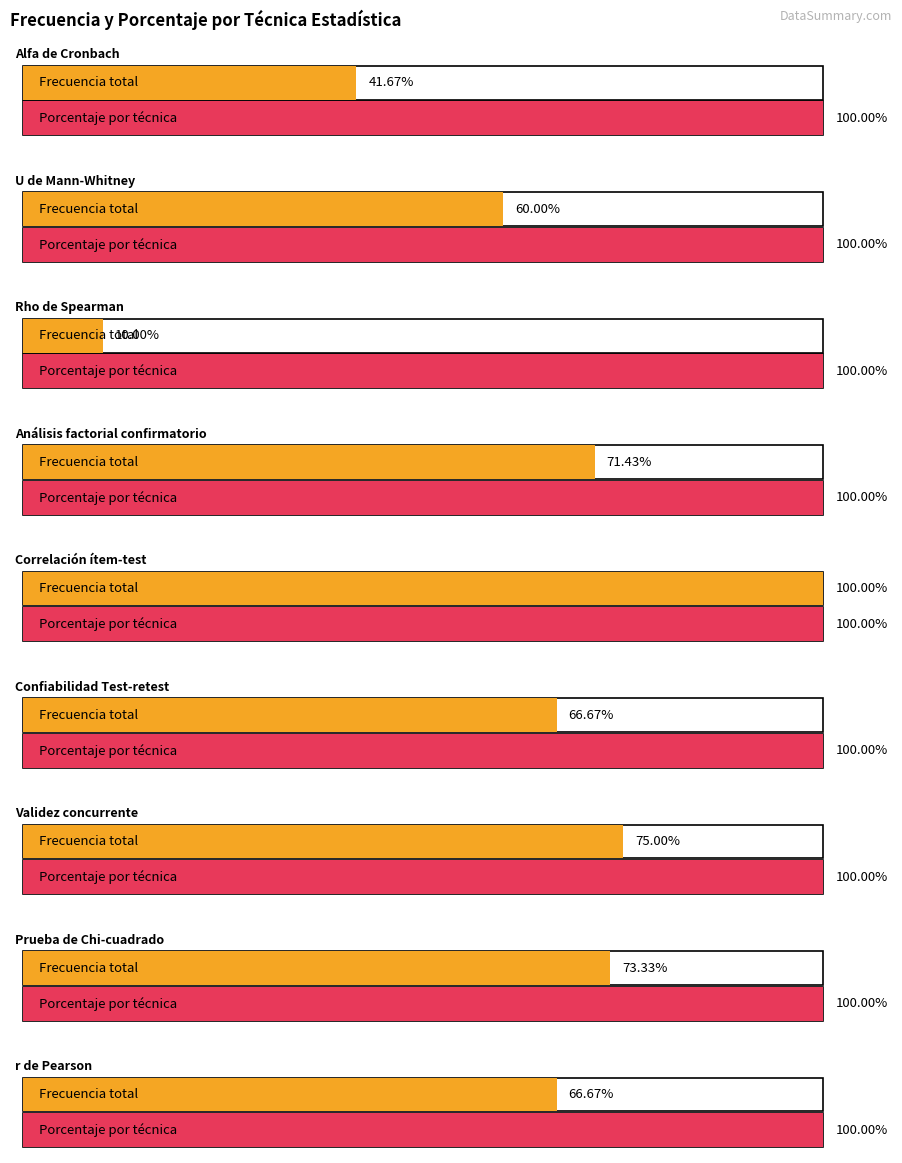

What is the sum of all Frecuencia values?

186